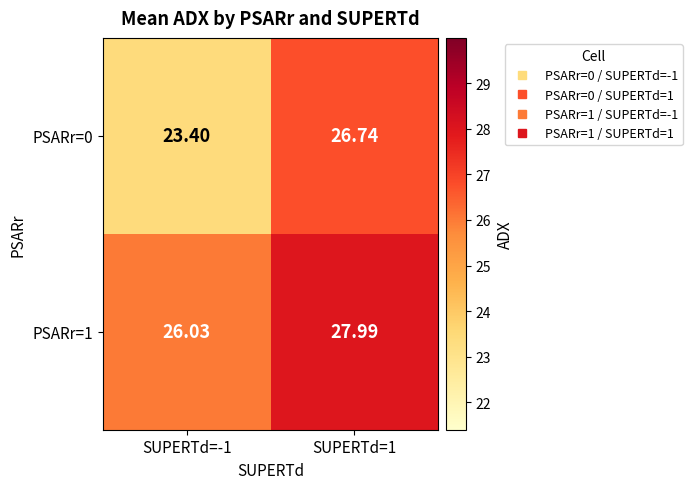

How many distinct data groups are displayed?

2